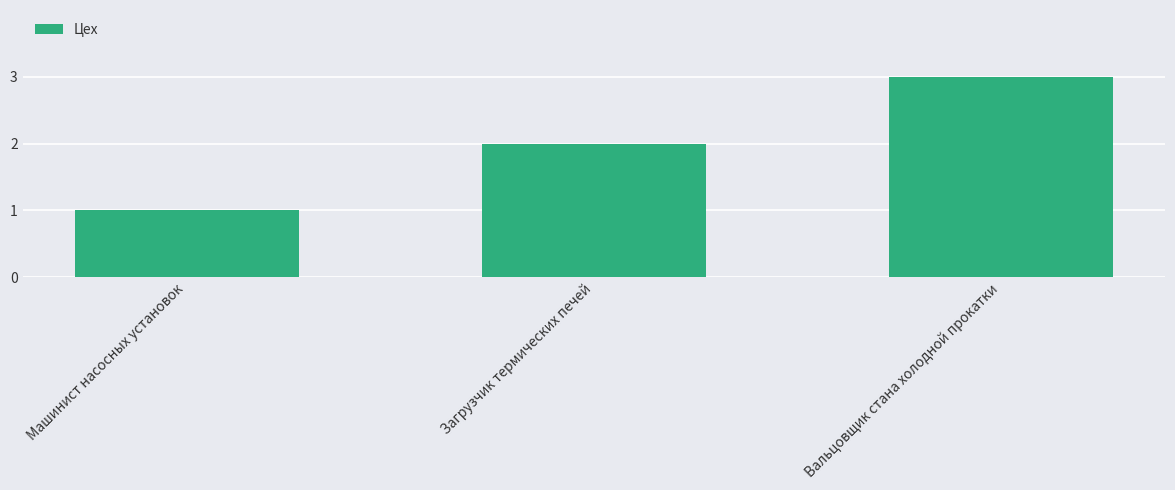

How many bars are there in total?

3